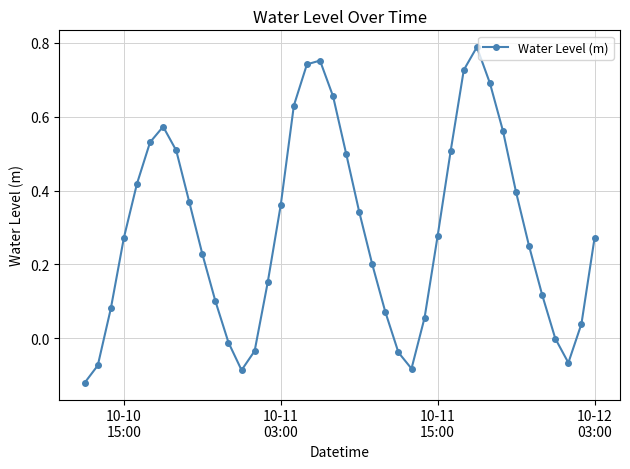

True or false: there are more than 0 points higher than both neighbors.

True